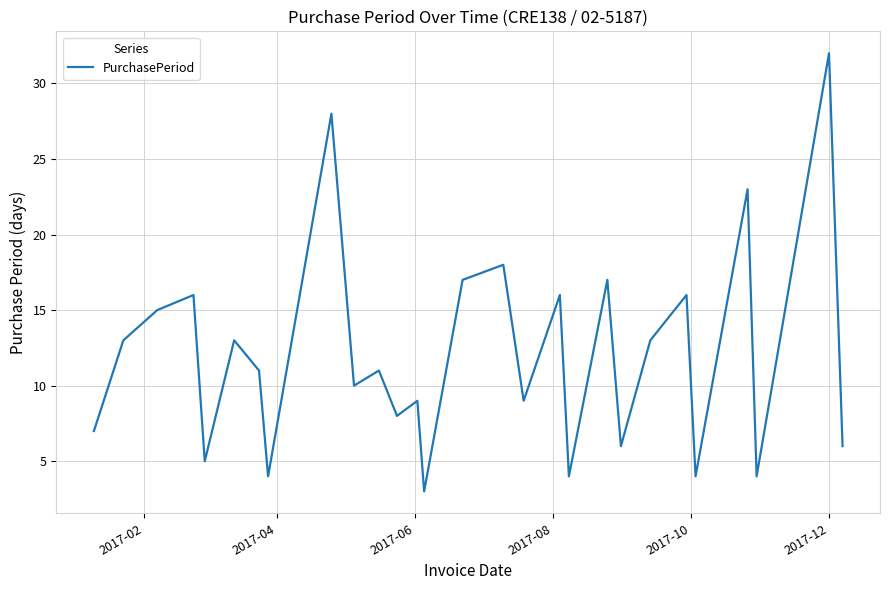

What is the difference between the maximum and minimum values?

29